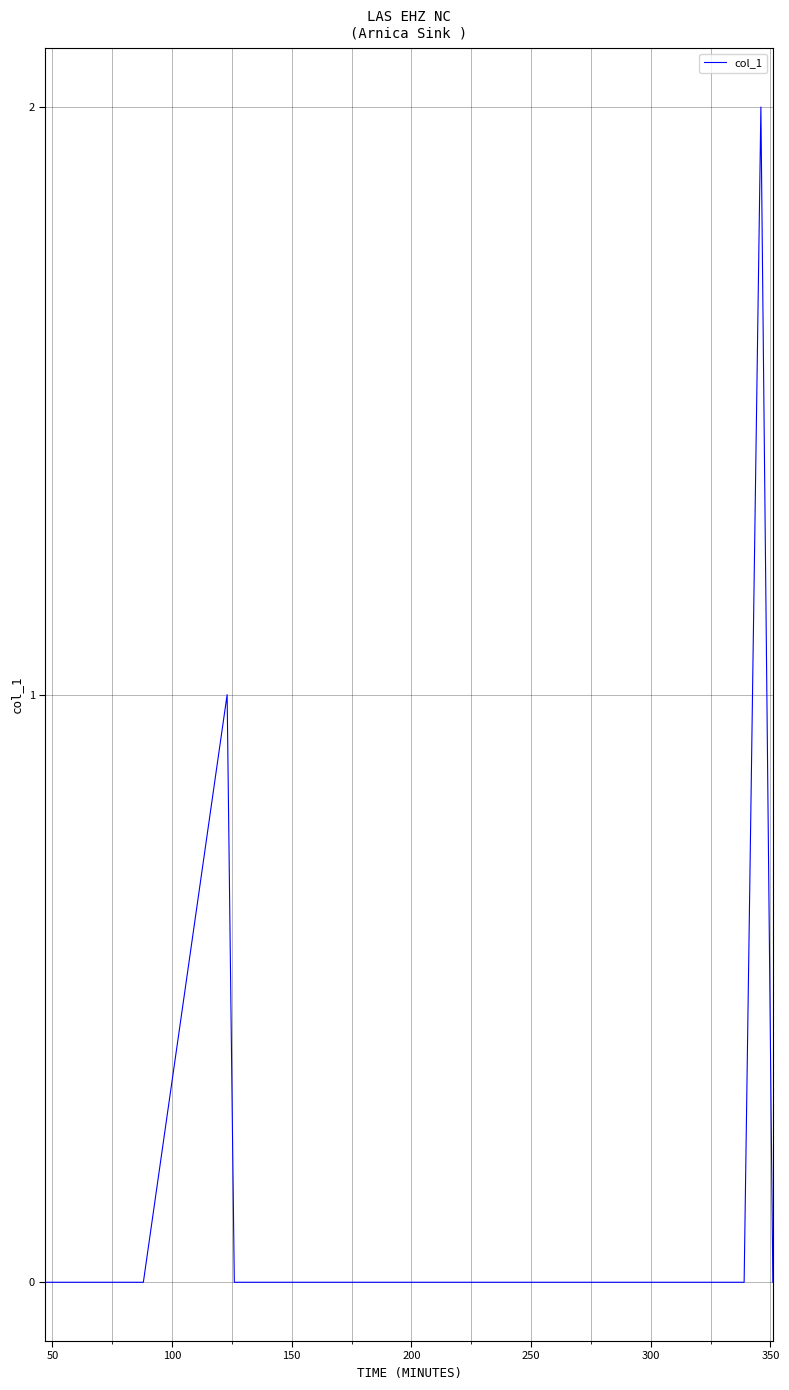

What is the difference between the maximum and minimum values?

2